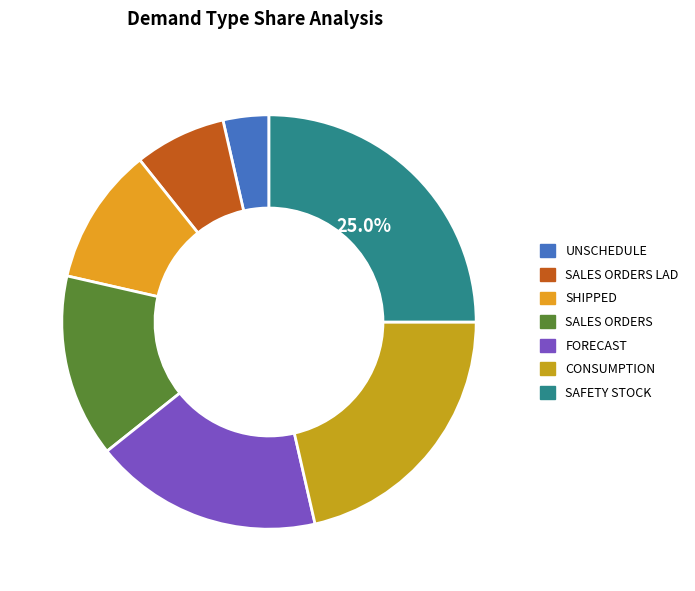

True or false: SALES ORDERS LAD accounts for 1% of the total.

False